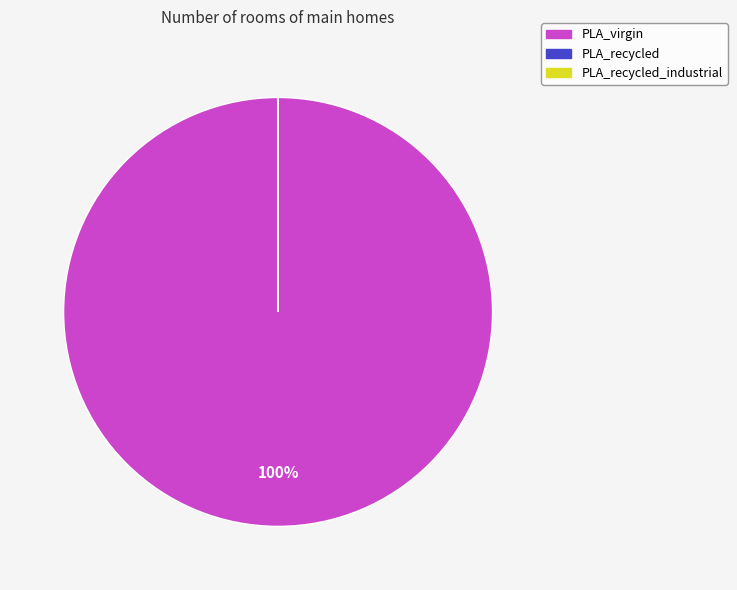

To the nearest percent, what is the difference between the largest and smallest slice percentages?

100%